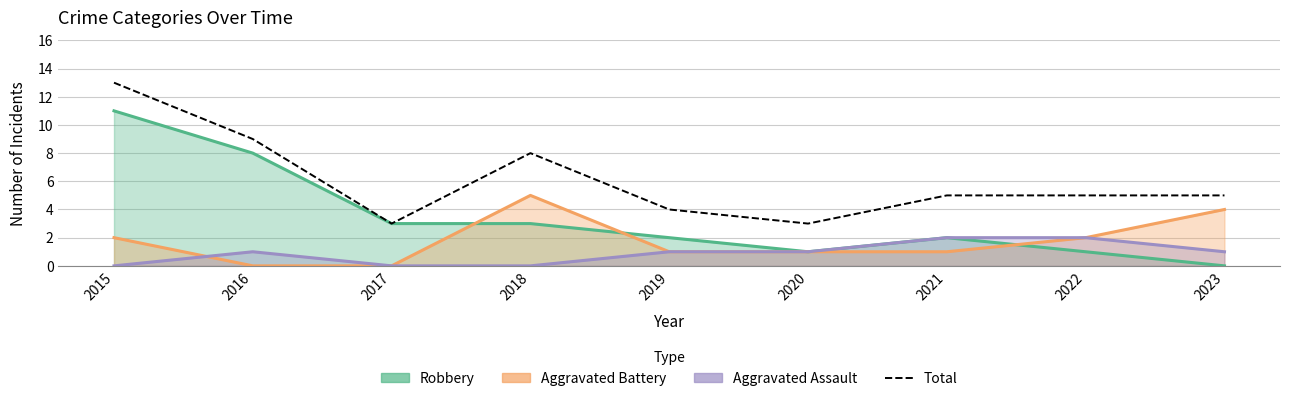

How many interior local peaks (higher than both neighbors) does the data have?

1